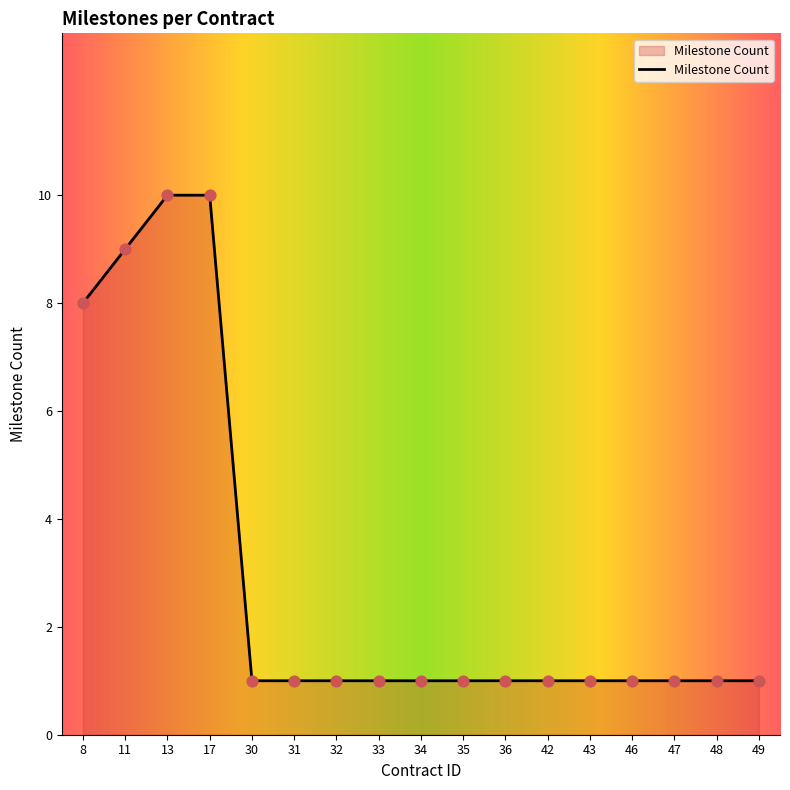

What is the change in value from 8 to 43?

-7